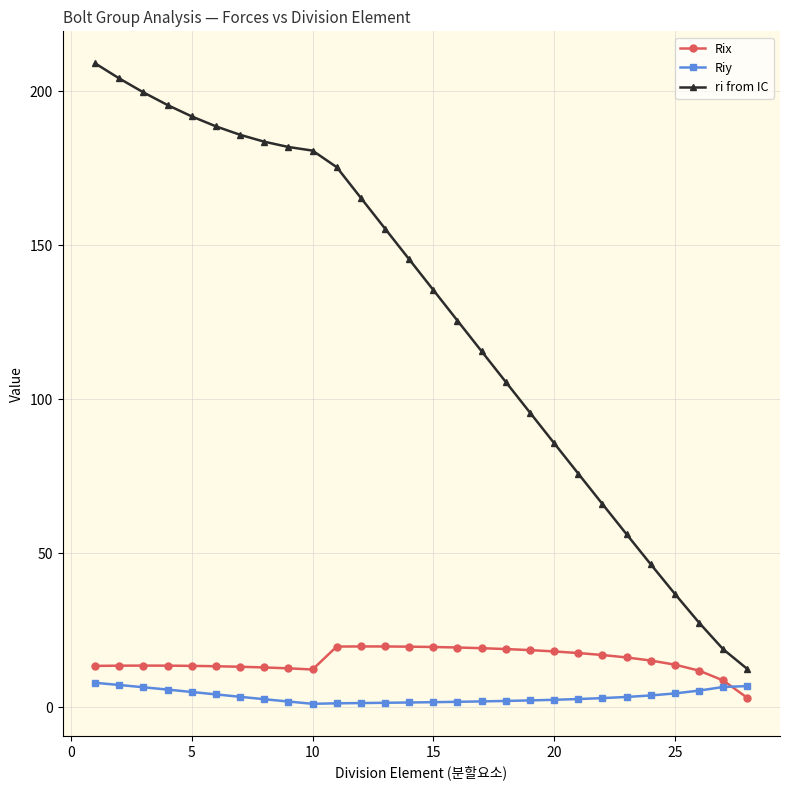

Rank the series by their maximum value, from highest to lowest.

ri from IC, Rix, Riy